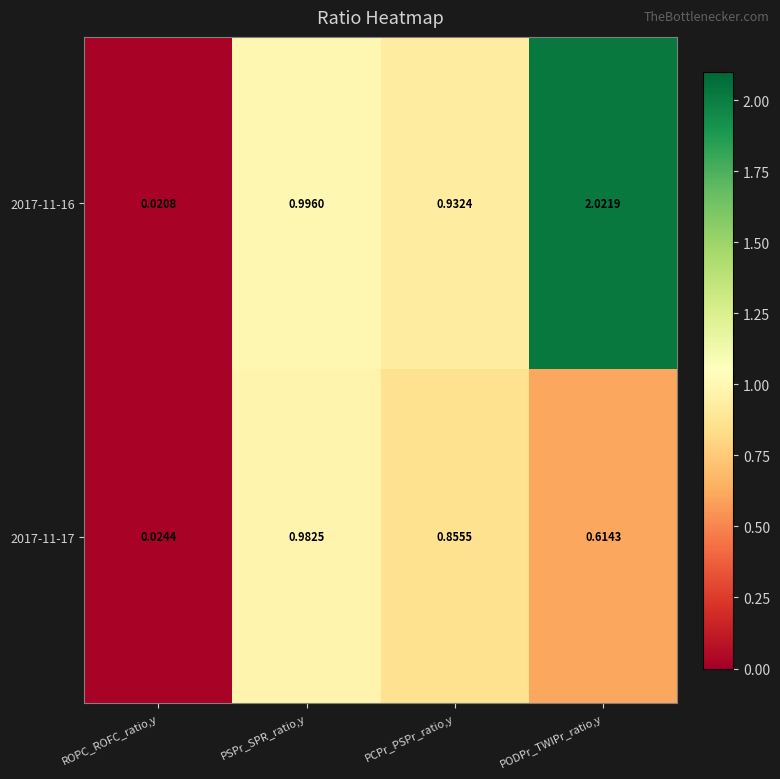

At PSPr_SPR_ratio,y, list the series in order from largest to smallest.

2017-11-16, 2017-11-17